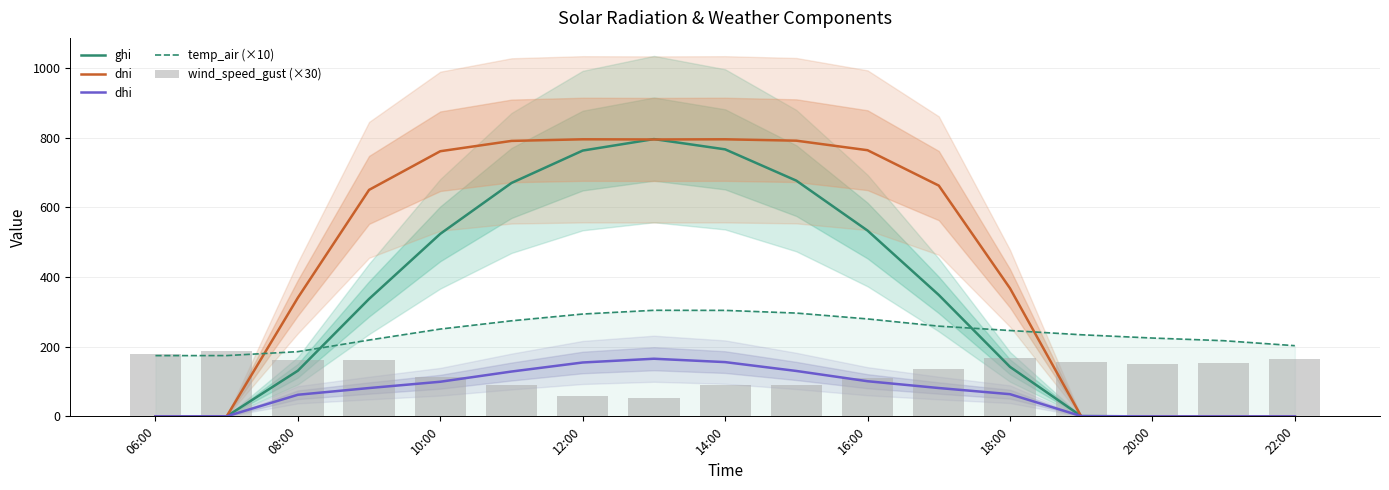

How many values in the dni series exceed 650?

9